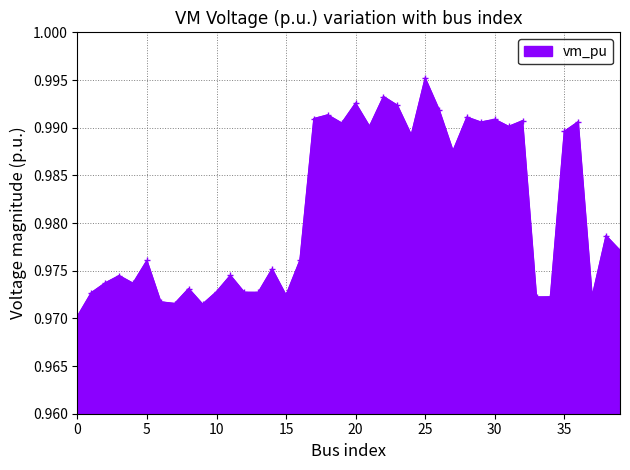

True or false: the data has more than 1 interior local peaks.

True